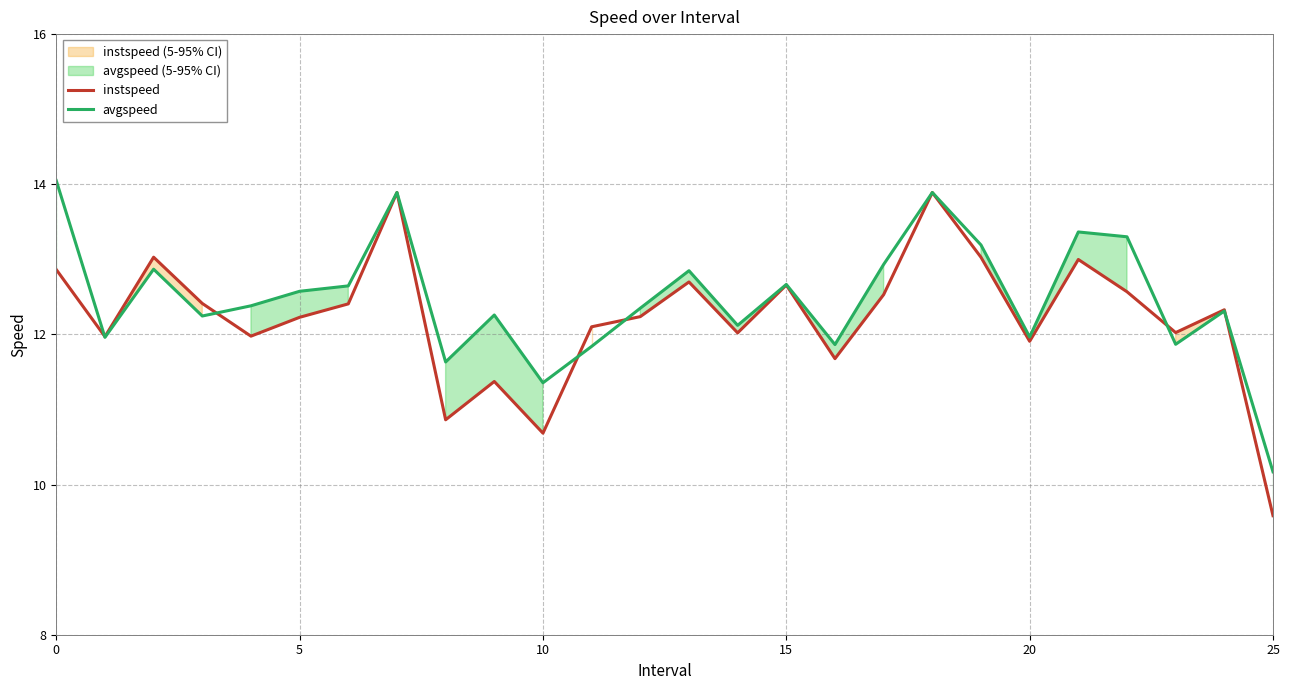

What is the minimum value for instspeed?

9.6